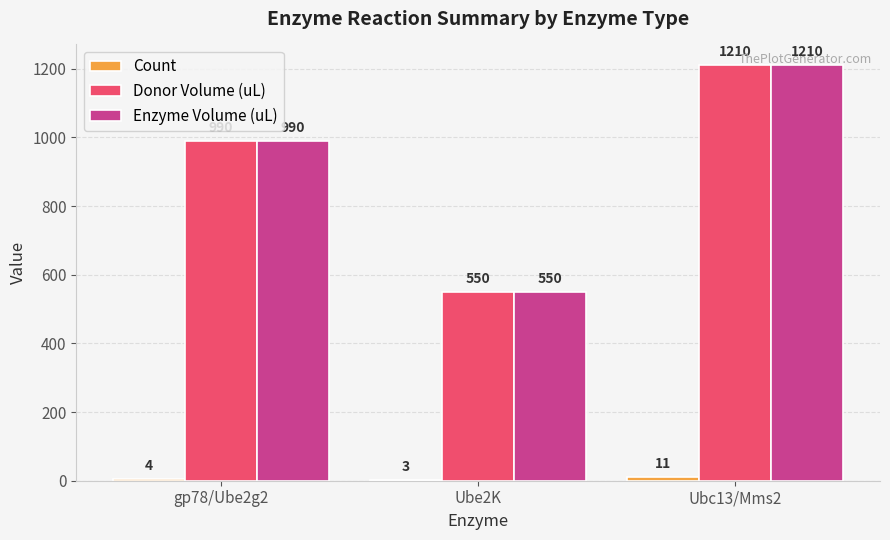

The value of Enzyme Volume (uL) at gp78/Ube2g2 is 1580. True or false?

False